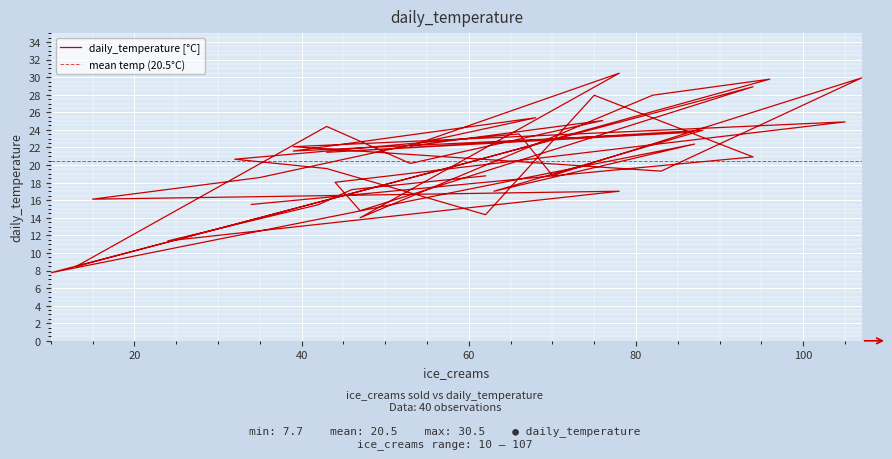

What is the label of the 21st point from the left?

78